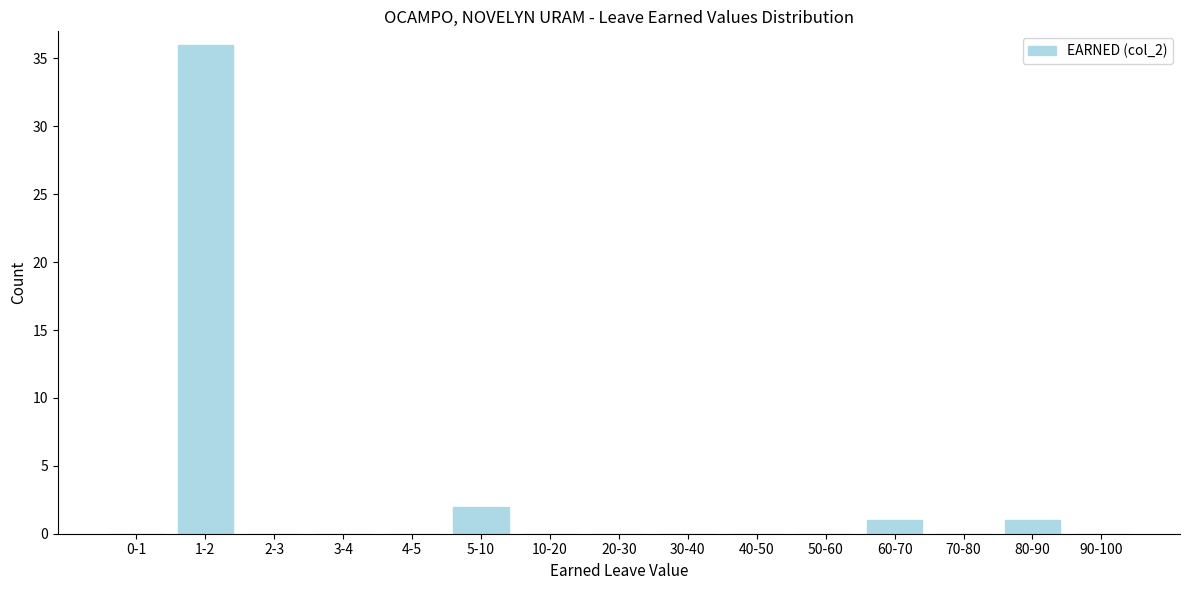

Reading left to right, what are all the values shown in this chart?

0-1=0	1-2=36	2-3=0	3-4=0	4-5=0	5-10=2	10-20=0	20-30=0	30-40=0	40-50=0	50-60=0	60-70=1	70-80=0	80-90=1	90-100=0